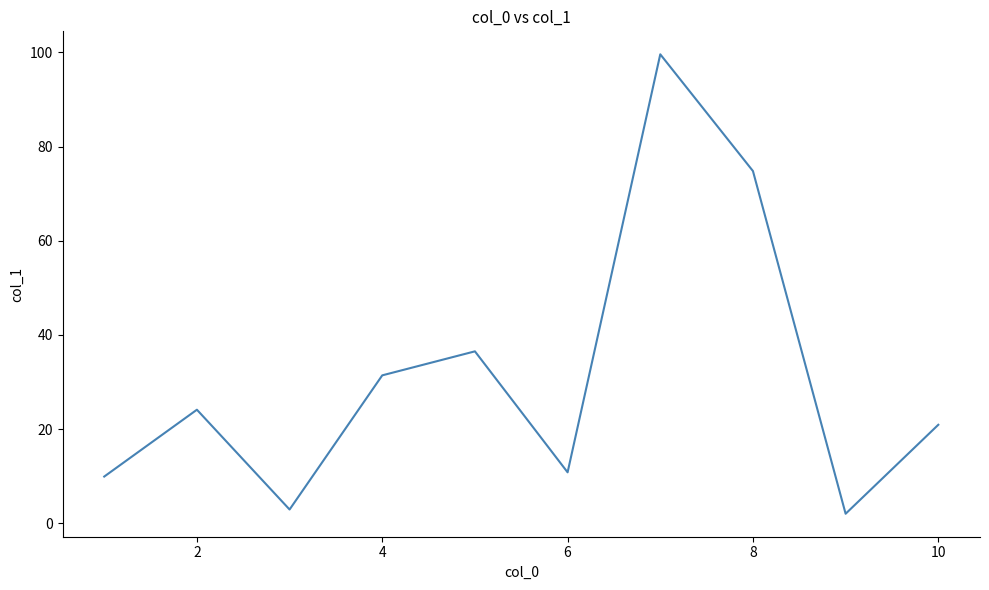

Is this an area chart (filled region under the line)?

No